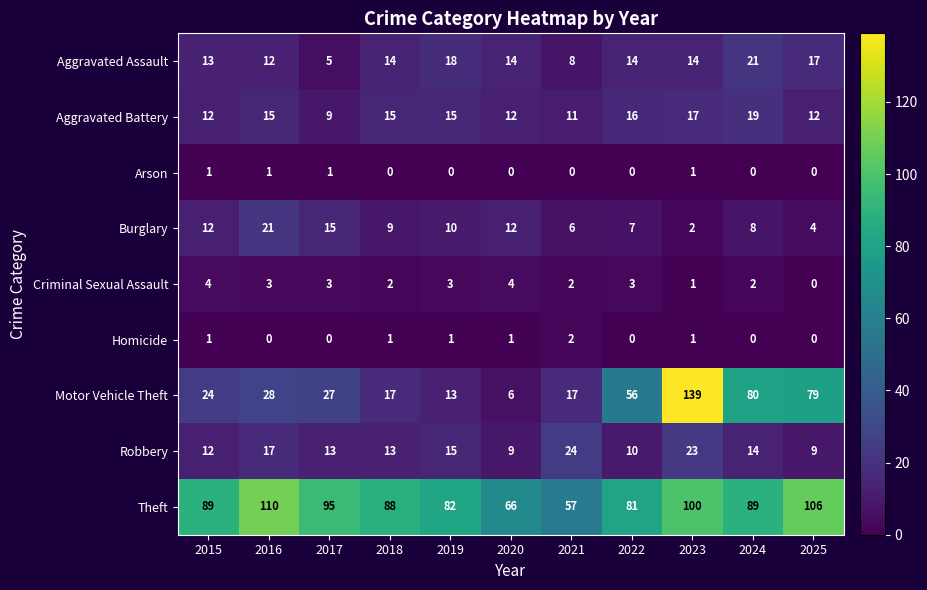

The Robbery series shows 16 at 2025. True or false?

False